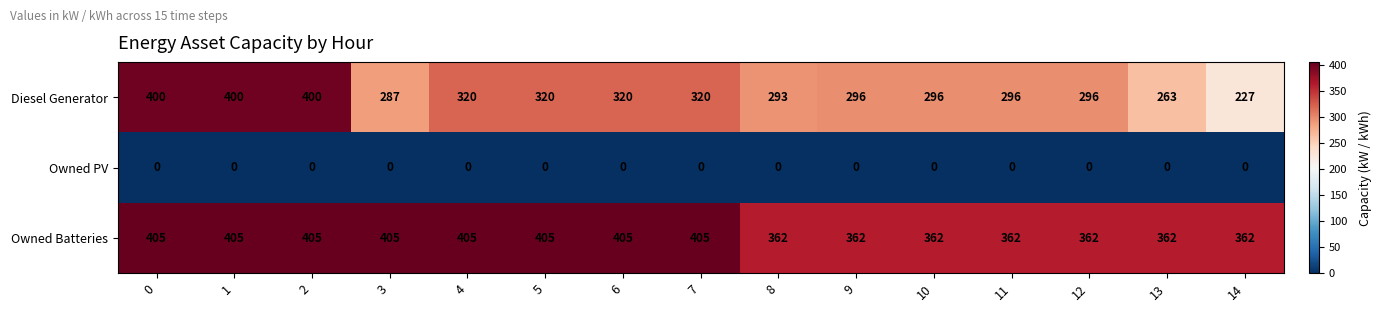

Read the Owned Batteries value at 0.

405